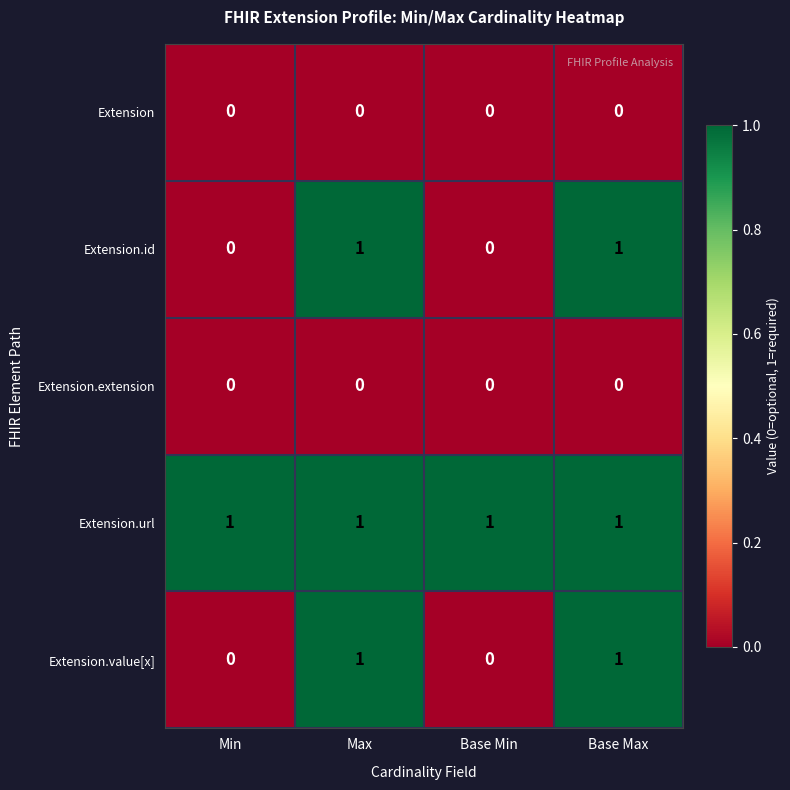

True or false: Extension.extension has a value of 0 at Base Min.

True